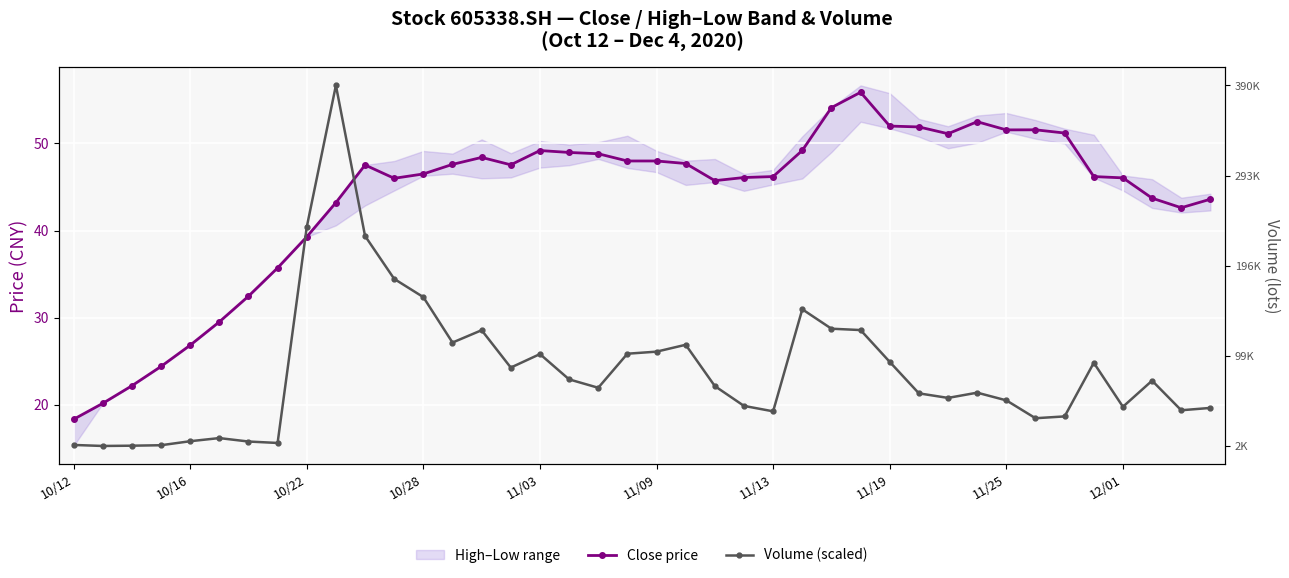

Reading left to right, extract all data points from this chart.

Close price: 18.3	20.1	22.2	24.4	26.8	29.5	32.5	35.7	39.3	43.2	47.5	46.0	46.5	47.6	48.4	47.5	49.2	49.0	48.8	48.0	48.0	47.7	45.7	46.1	46.2	49.2	54.1	55.9	52.0	51.9	51.1	52.5	51.6	51.6	51.2	46.2	46.0	43.7	42.6	43.6
Volume (scaled): 15.5	15.4	15.4	15.4	15.7	15.9	15.7	15.6	30.4	40.1	29.8	26.8	25.6	22.5	23.3	20.8	21.7	20.0	19.4	21.7	21.9	22.3	19.5	18.1	17.8	24.8	23.4	23.3	21.2	19.0	18.7	19.0	18.5	17.3	17.4	21.1	18.1	19.9	17.8	18.0